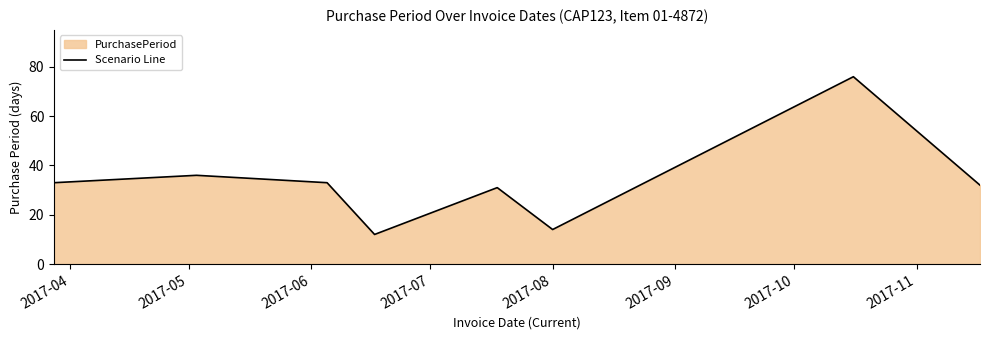

What is the average value?

33